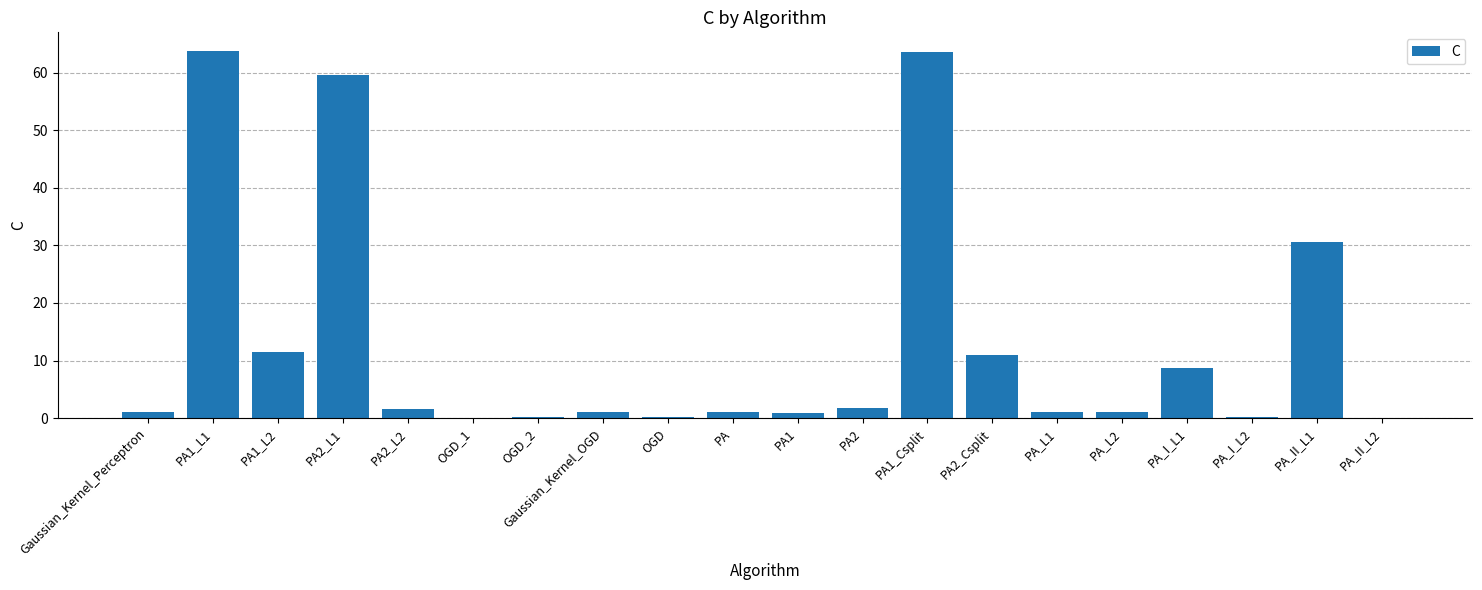

What is the maximum value shown in the chart?

63.8